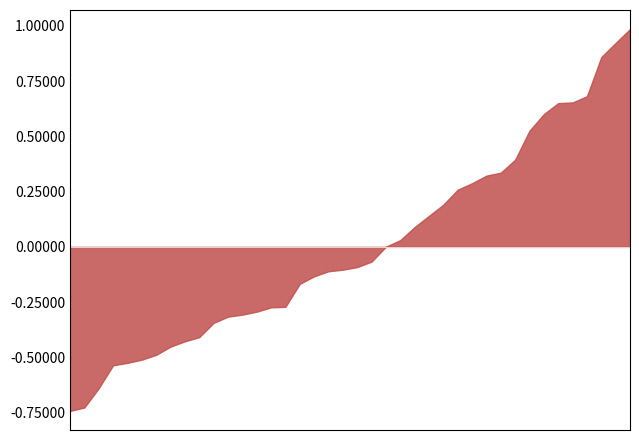

Which has a higher value, 2024-07-31 07:00 or 2024-08-01 05:00?

2024-08-01 05:00